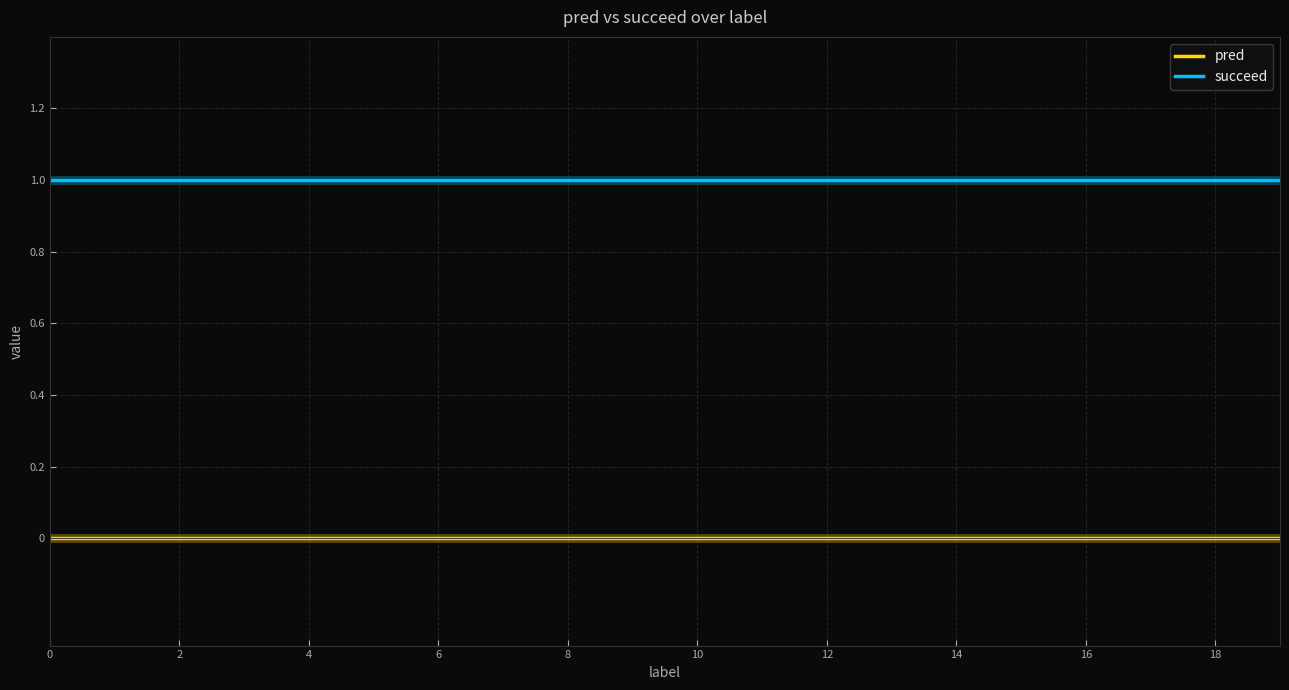

List the series in order of their peak value, lowest first.

pred, succeed